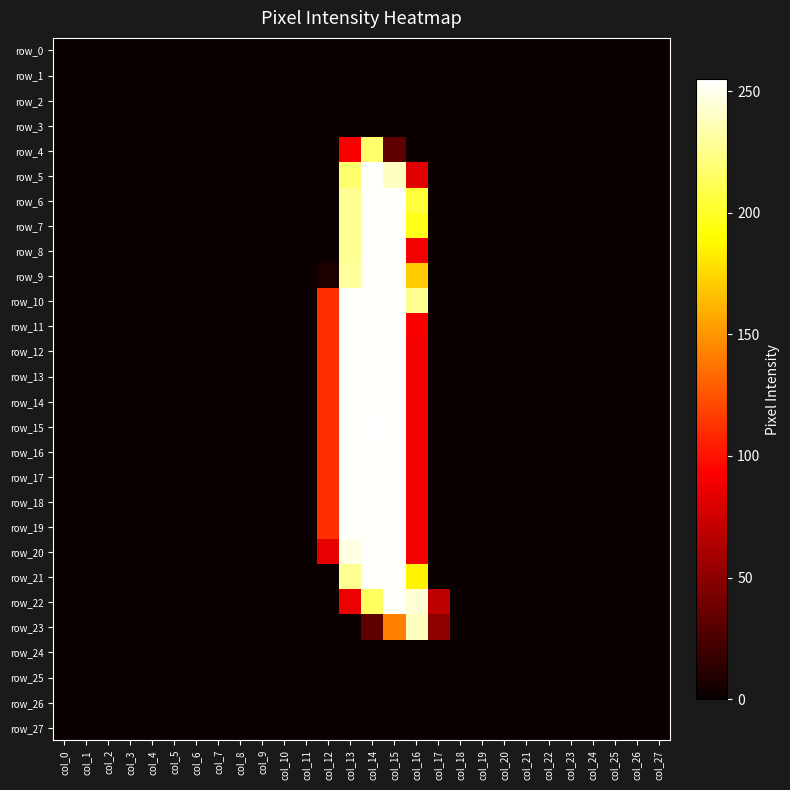

Reading left to right, transcribe all the data shown in this chart.

row_0: 0	0	0	0	0	0	0	0	0	0	0	0	0	0	0	0	0	0	0	0	0	0	0	0	0	0	0	0
row_1: 0	0	0	0	0	0	0	0	0	0	0	0	0	0	0	0	0	0	0	0	0	0	0	0	0	0	0	0
row_2: 0	0	0	0	0	0	0	0	0	0	0	0	0	0	0	0	0	0	0	0	0	0	0	0	0	0	0	0
row_3: 0	0	0	0	0	0	0	0	0	0	0	0	0	0	0	0	0	0	0	0	0	0	0	0	0	0	0	0
row_4: 0	0	0	0	0	0	0	0	0	0	0	0	0	91	218	32	0	0	0	0	0	0	0	0	0	0	0	0
row_5: 0	0	0	0	0	0	0	0	0	0	0	0	0	218	254	240	82	0	0	0	0	0	0	0	0	0	0	0
row_6: 0	0	0	0	0	0	0	0	0	0	0	0	0	228	254	254	205	0	0	0	0	0	0	0	0	0	0	0
row_7: 0	0	0	0	0	0	0	0	0	0	0	0	0	228	254	254	197	0	0	0	0	0	0	0	0	0	0	0
row_8: 0	0	0	0	0	0	0	0	0	0	0	0	0	228	254	254	89	0	0	0	0	0	0	0	0	0	0	0
row_9: 0	0	0	0	0	0	0	0	0	0	0	0	7	230	254	254	171	0	0	0	0	0	0	0	0	0	0	0
row_10: 0	0	0	0	0	0	0	0	0	0	0	0	111	254	254	254	227	0	0	0	0	0	0	0	0	0	0	0
row_11: 0	0	0	0	0	0	0	0	0	0	0	0	111	254	254	254	92	0	0	0	0	0	0	0	0	0	0	0
row_12: 0	0	0	0	0	0	0	0	0	0	0	0	111	254	254	254	89	0	0	0	0	0	0	0	0	0	0	0
row_13: 0	0	0	0	0	0	0	0	0	0	0	0	111	254	254	254	89	0	0	0	0	0	0	0	0	0	0	0
row_14: 0	0	0	0	0	0	0	0	0	0	0	0	111	254	254	254	89	0	0	0	0	0	0	0	0	0	0	0
row_15: 0	0	0	0	0	0	0	0	0	0	0	0	111	254	255	254	89	0	0	0	0	0	0	0	0	0	0	0
row_16: 0	0	0	0	0	0	0	0	0	0	0	0	111	254	254	254	89	0	0	0	0	0	0	0	0	0	0	0
row_17: 0	0	0	0	0	0	0	0	0	0	0	0	111	254	254	254	89	0	0	0	0	0	0	0	0	0	0	0
row_18: 0	0	0	0	0	0	0	0	0	0	0	0	111	254	254	254	89	0	0	0	0	0	0	0	0	0	0	0
row_19: 0	0	0	0	0	0	0	0	0	0	0	0	111	254	254	254	89	0	0	0	0	0	0	0	0	0	0	0
row_20: 0	0	0	0	0	0	0	0	0	0	0	0	84	248	254	254	89	0	0	0	0	0	0	0	0	0	0	0
row_21: 0	0	0	0	0	0	0	0	0	0	0	0	0	228	254	254	186	0	0	0	0	0	0	0	0	0	0	0
row_22: 0	0	0	0	0	0	0	0	0	0	0	0	0	86	214	254	244	69	0	0	0	0	0	0	0	0	0	0
row_23: 0	0	0	0	0	0	0	0	0	0	0	0	0	0	32	142	239	50	0	0	0	0	0	0	0	0	0	0
row_24: 0	0	0	0	0	0	0	0	0	0	0	0	0	0	0	0	0	0	0	0	0	0	0	0	0	0	0	0
row_25: 0	0	0	0	0	0	0	0	0	0	0	0	0	0	0	0	0	0	0	0	0	0	0	0	0	0	0	0
row_26: 0	0	0	0	0	0	0	0	0	0	0	0	0	0	0	0	0	0	0	0	0	0	0	0	0	0	0	0
row_27: 0	0	0	0	0	0	0	0	0	0	0	0	0	0	0	0	0	0	0	0	0	0	0	0	0	0	0	0